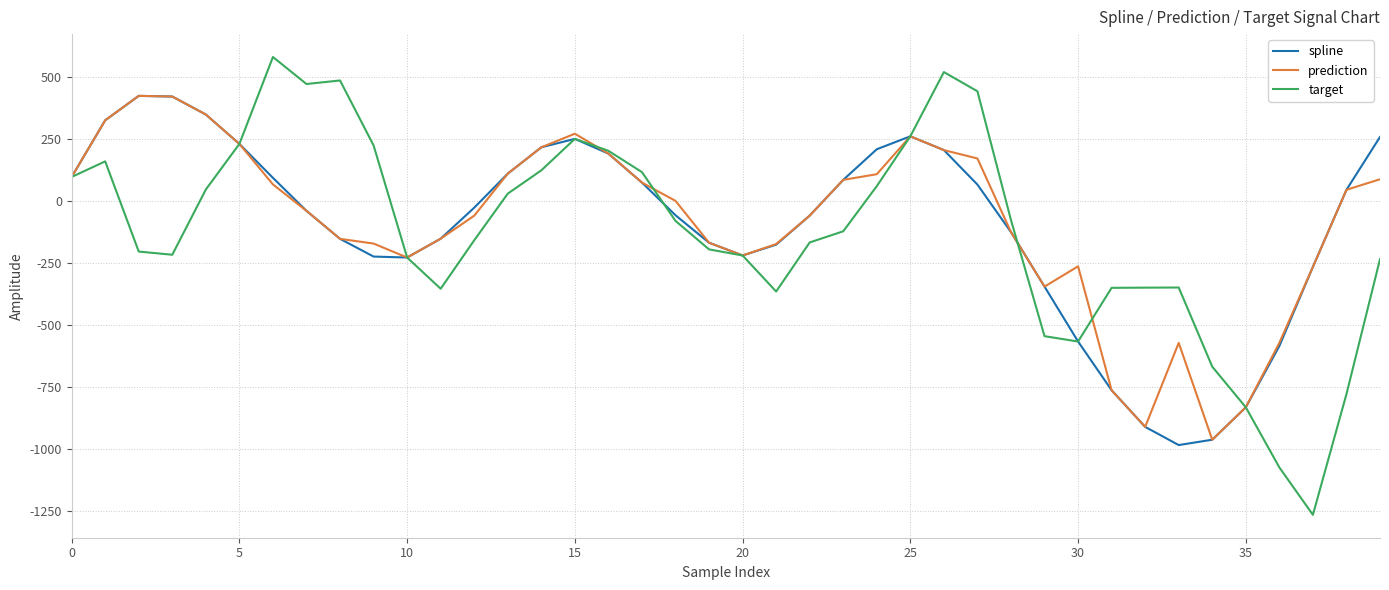

Which series has the largest range (max minus min)?

target